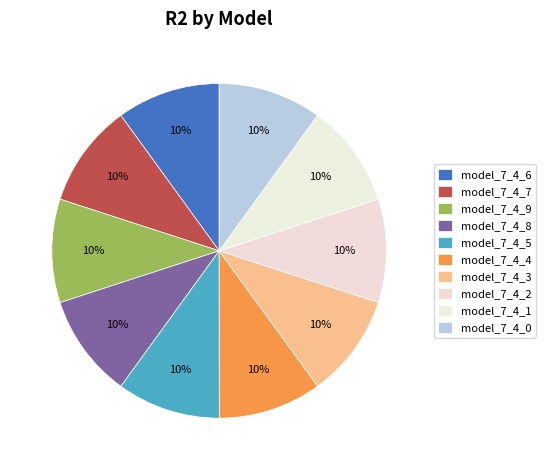

Count the number of slices in the pie.

10